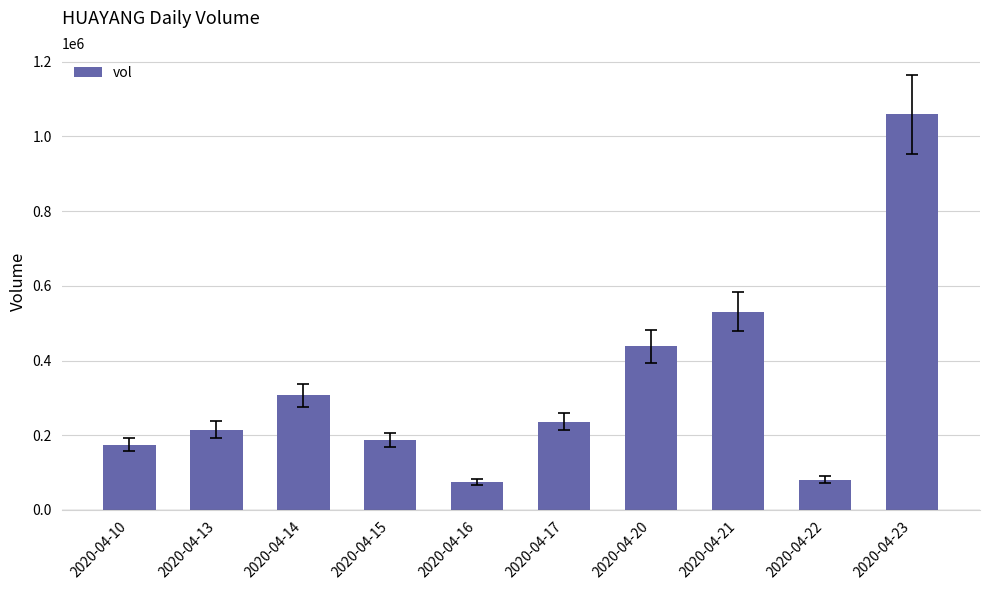

Where does the data first go above 236500?

2020-04-14